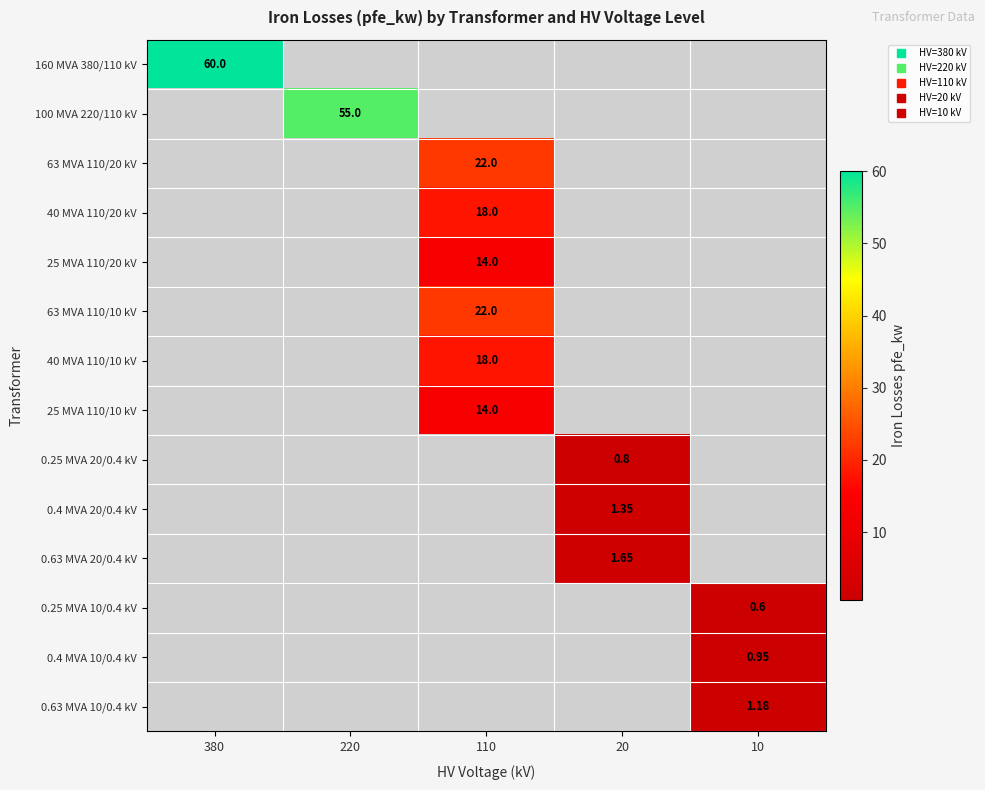

At which label does 25 MVA 110/10 kV reach its peak?

110